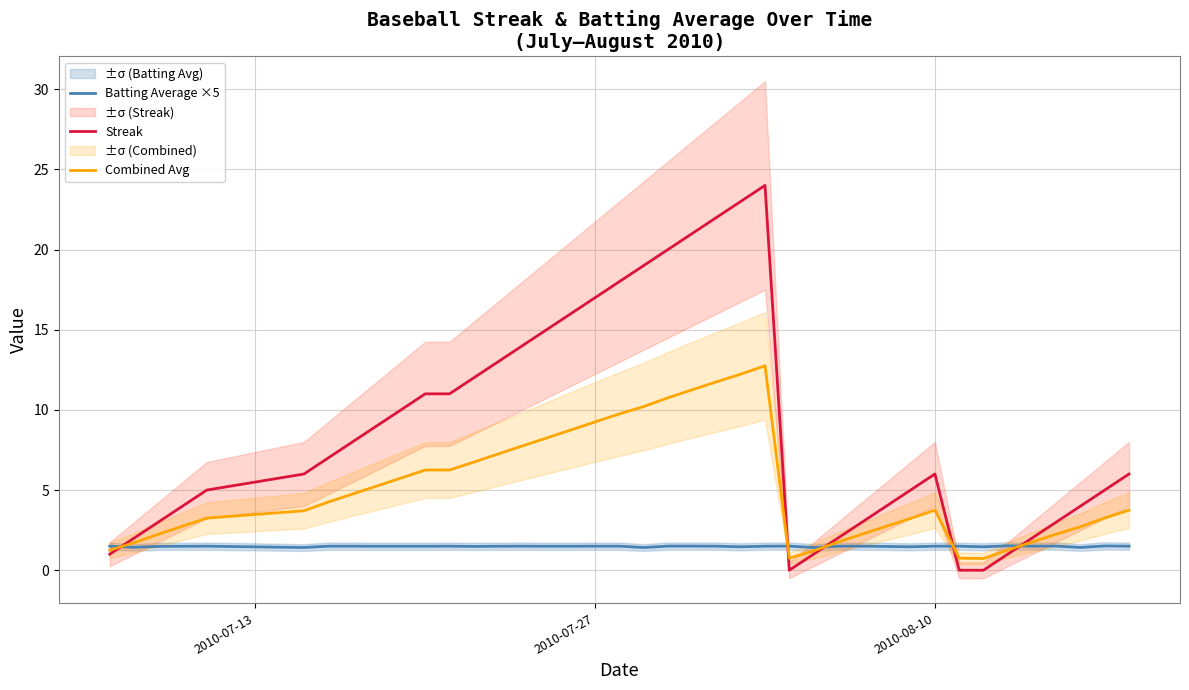

Count the number of categories in the chart.

40